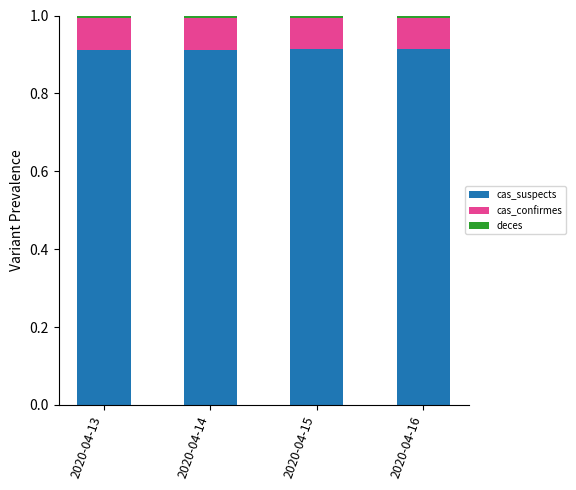

Does the chart contain any negative values?

No